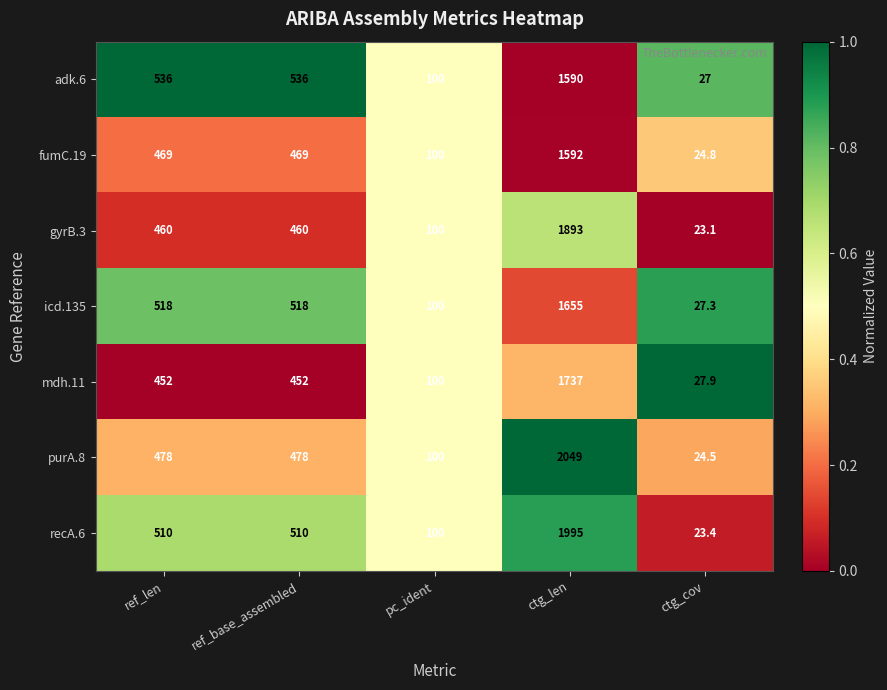

List the series in order of their peak value, lowest first.

adk.6, fumC.19, icd.135, mdh.11, gyrB.3, recA.6, purA.8